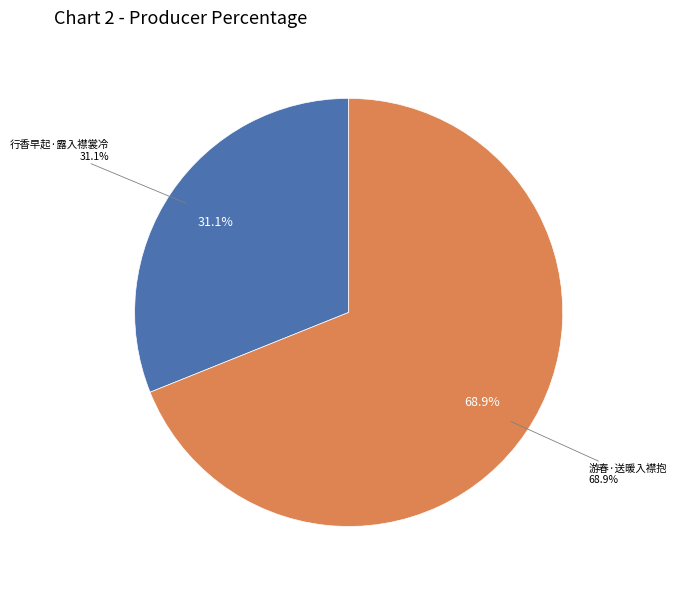

Does 行香早起·露入襟裳冷 represent more than half of the total?

No